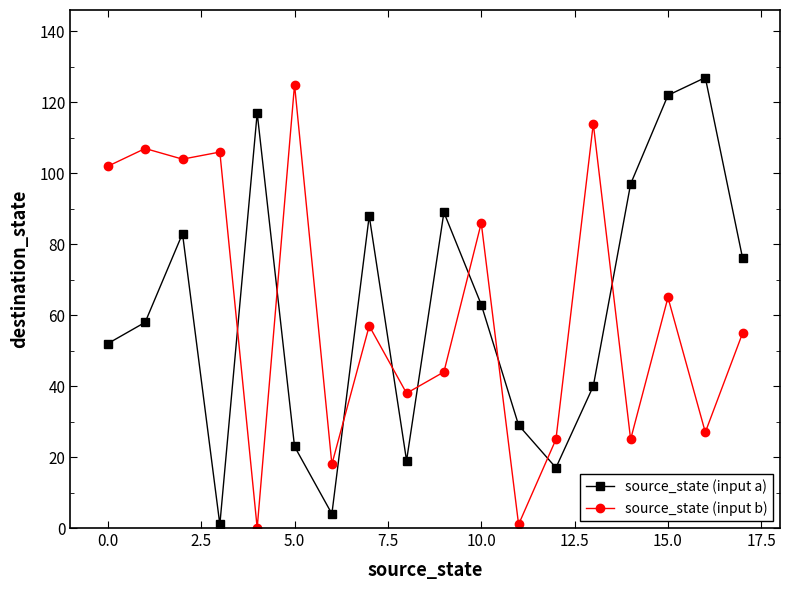

True or false: source_state (input a) and source_state (input b) intersect in this chart.

True